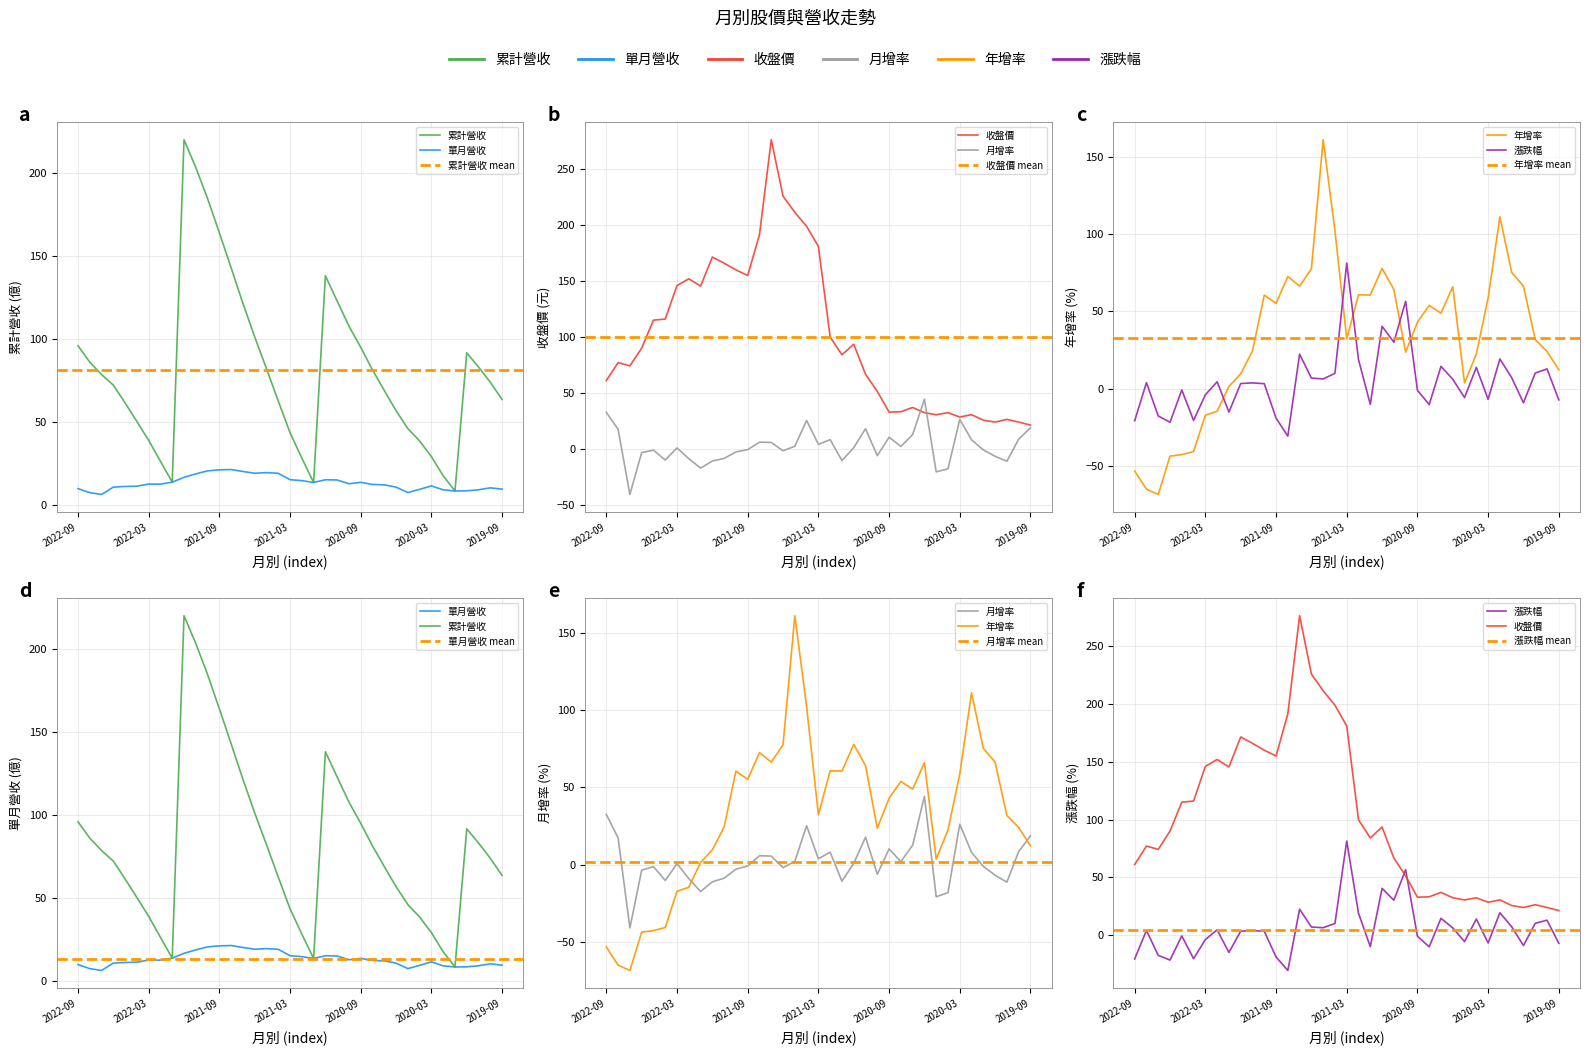

After their last crossing, which series has the higher values: 單月營收(億) or 年增率(%)?

年增率(%)